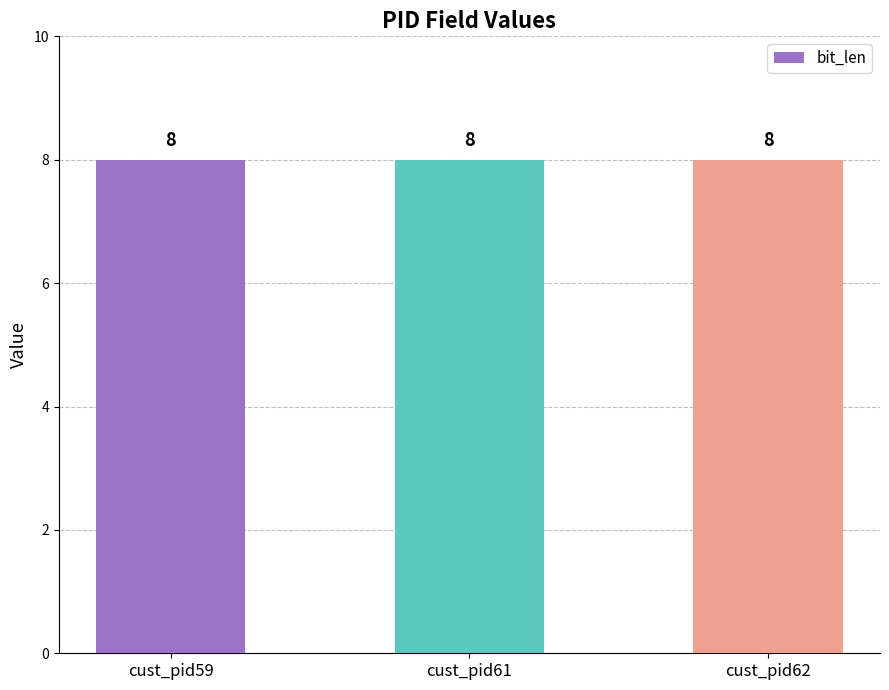

Is it true that len equals 2 at cust_pid59?

False